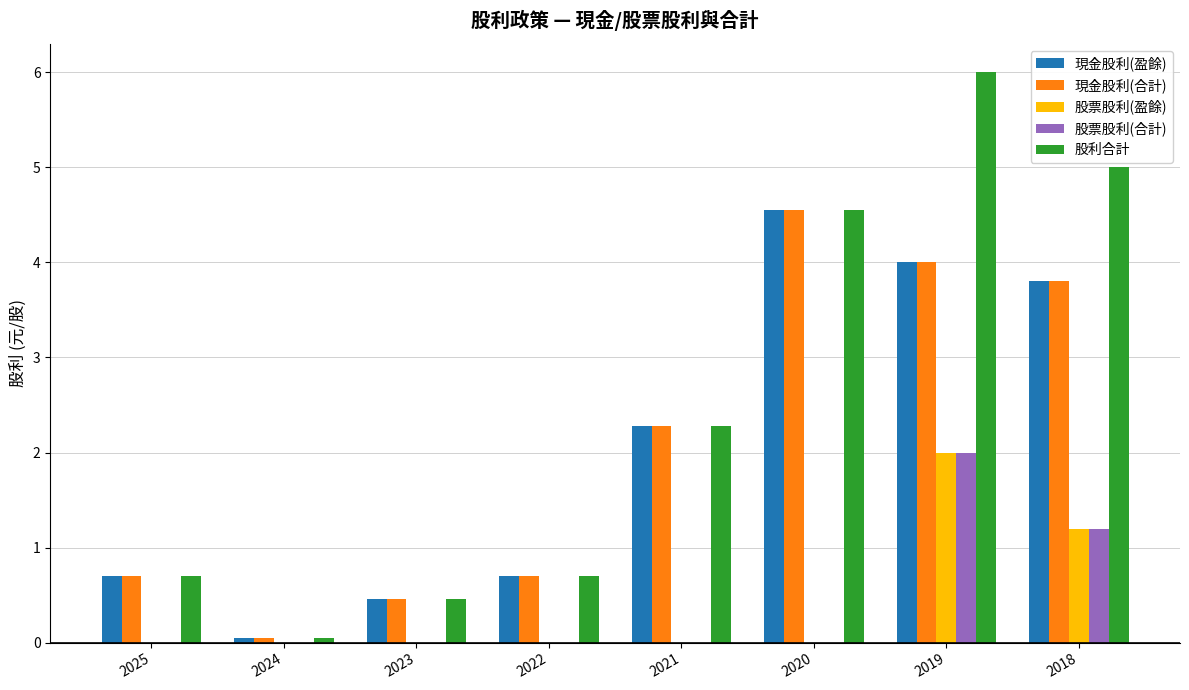

What is the total value across all series at 2020?

13.7